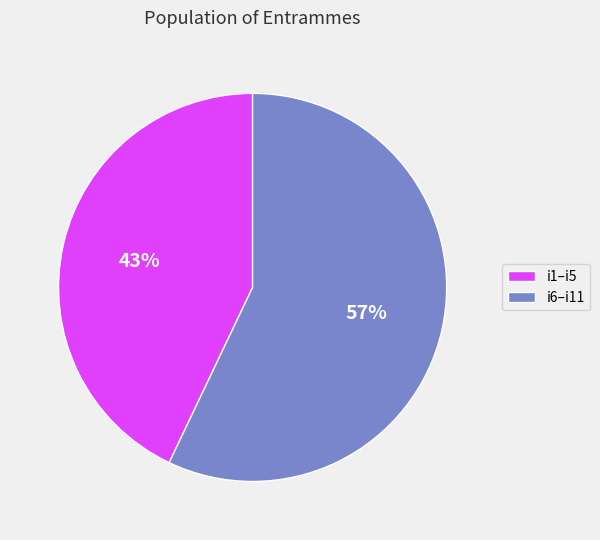

Between i6–i11 and i1–i5, which is larger?

i6–i11